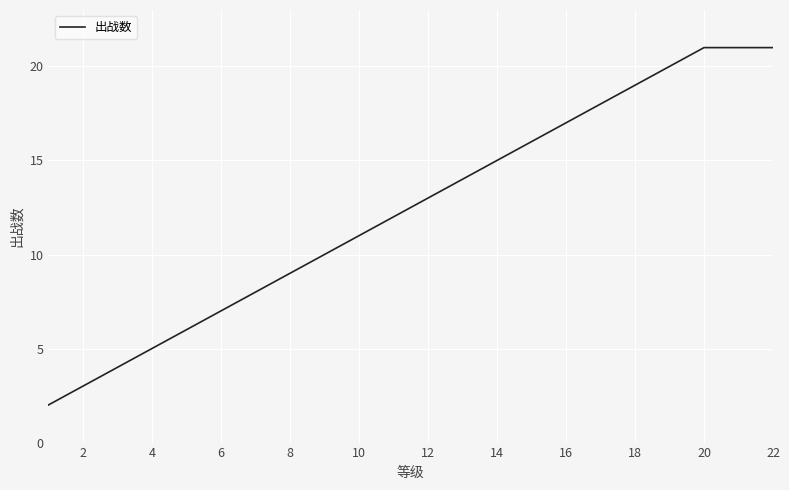

What is the greatest value displayed?

21